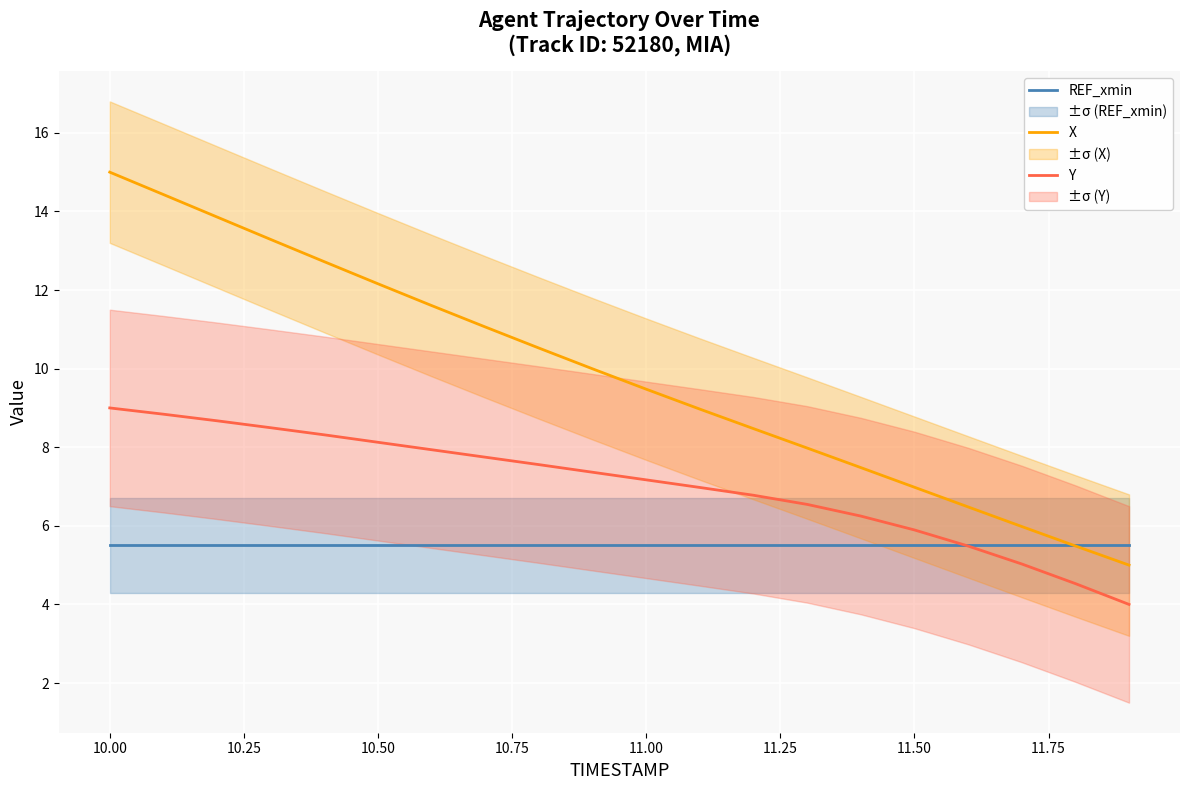

What is the lowest value of the X series?

5.0